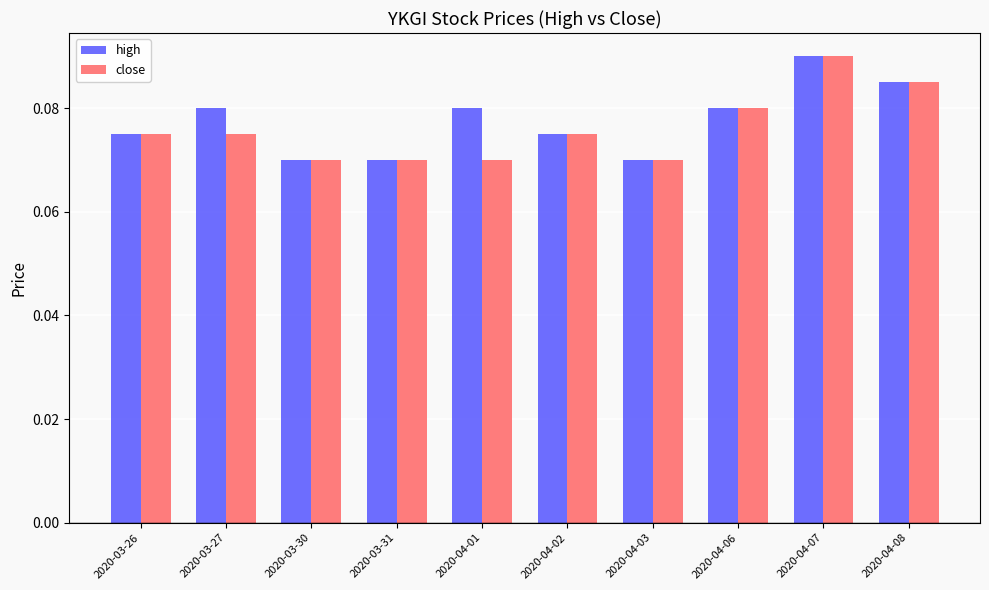

What is the sum of the high values at 2020-04-02 and 2020-04-06?

0.2